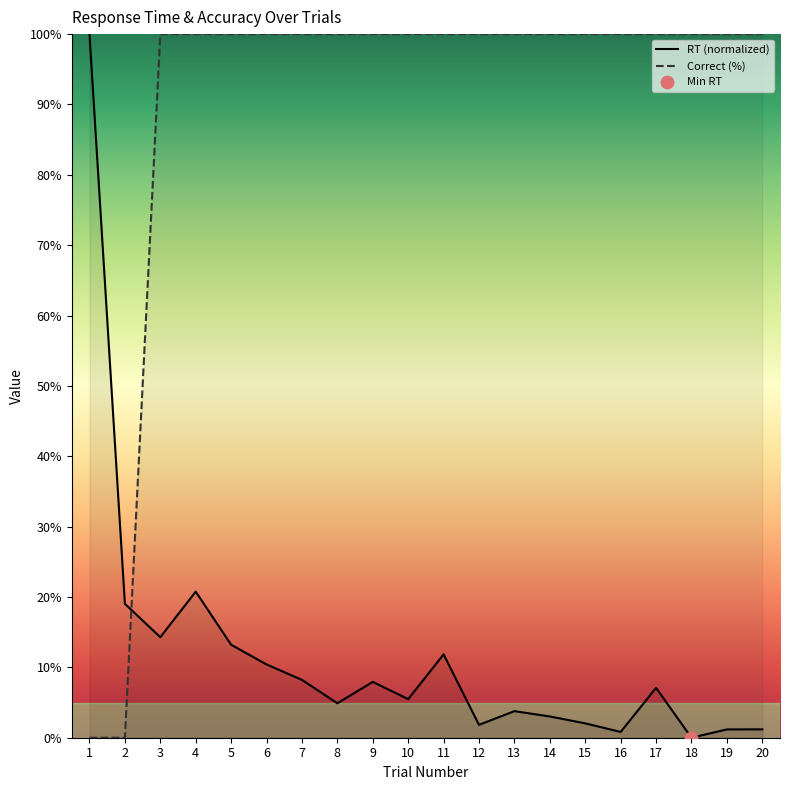

At how many categories does at least one series exceed 46?

19